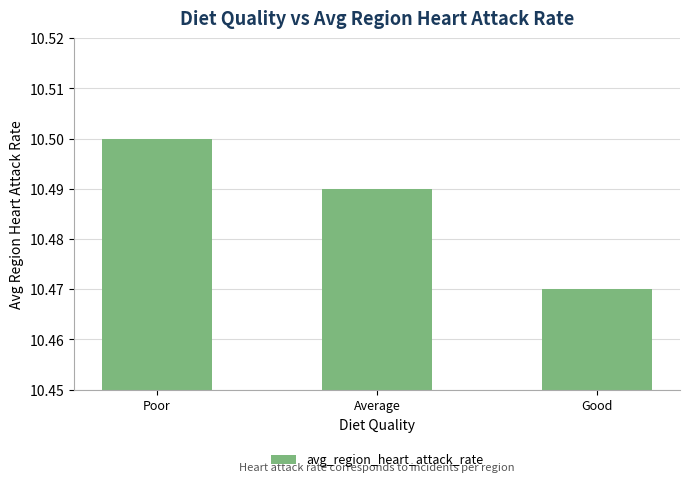

List the labels in order of value, largest first.

Poor, Average, Good